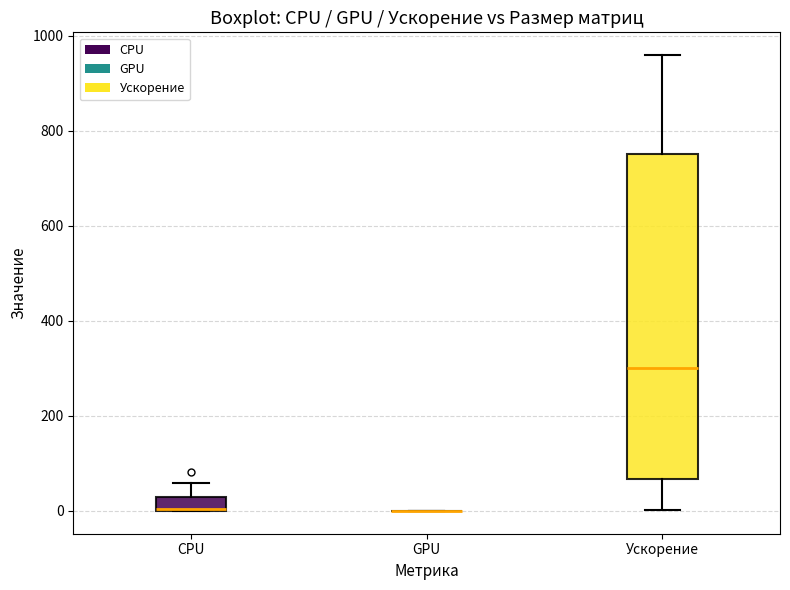

Where is the lower edge of the box for Ускорение on the y-axis? The values are not printed on the chart, so give them approximately, as read against the axis.

60